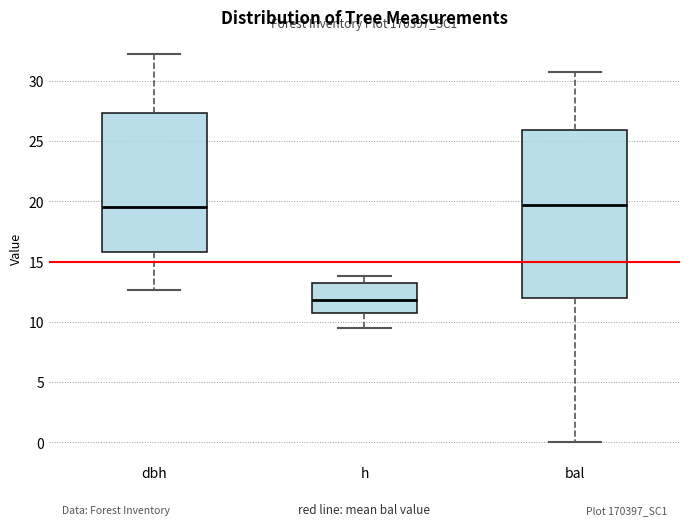

Where is the upper edge of the box for bal on the y-axis? The values are not printed on the chart, so give them approximately, as read against the axis.

26.0